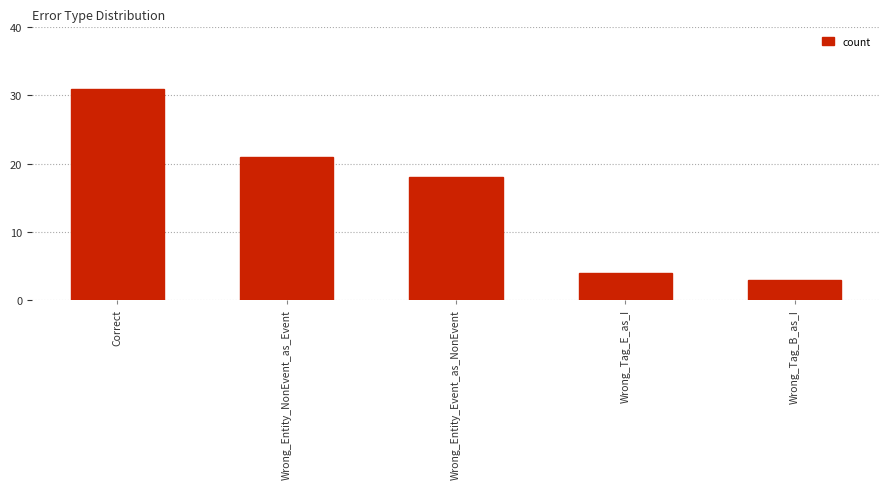

At which label is the value closest to 17?

Wrong_Entity_Event_as_NonEvent